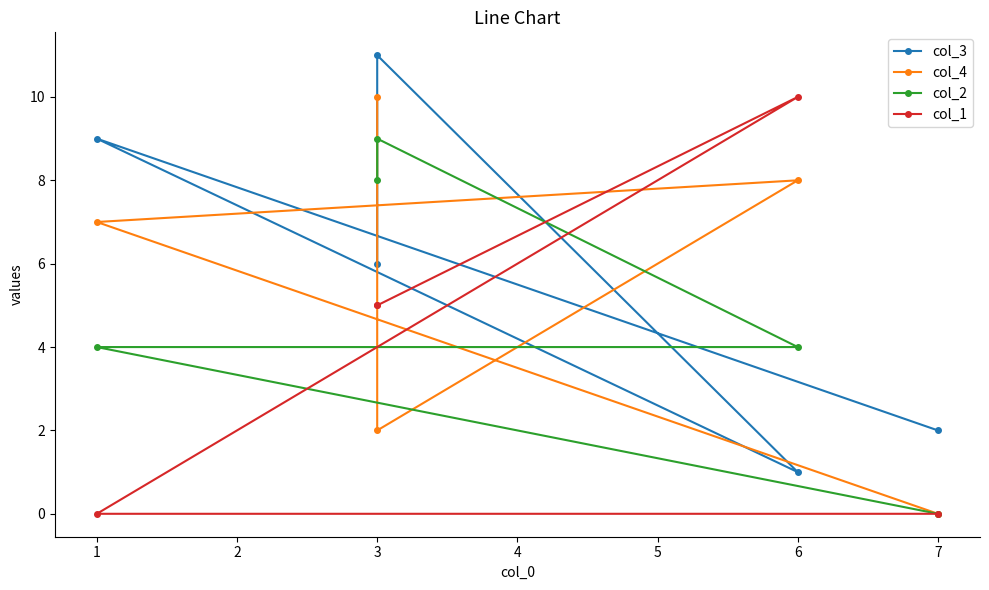

What is the value of the col_2 point at the 4th from the left?

9